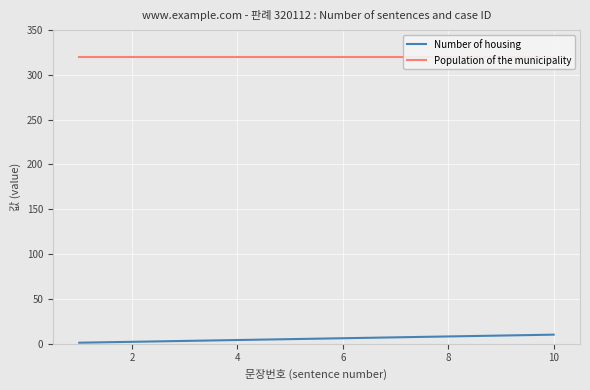

How many values in the Number of housing series are below 6?

5